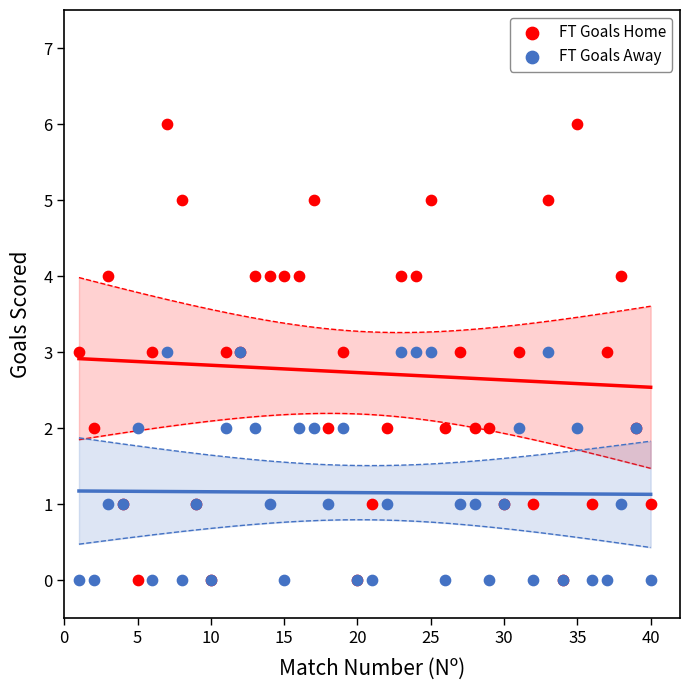

What is the X range (max minus min) for the scatter plot?

39